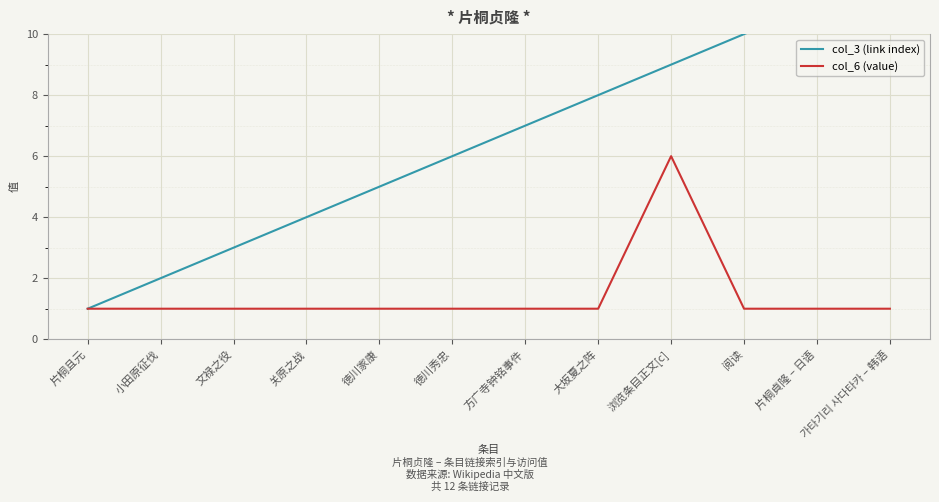

What is the average value of the col_3 (link index) series?

6